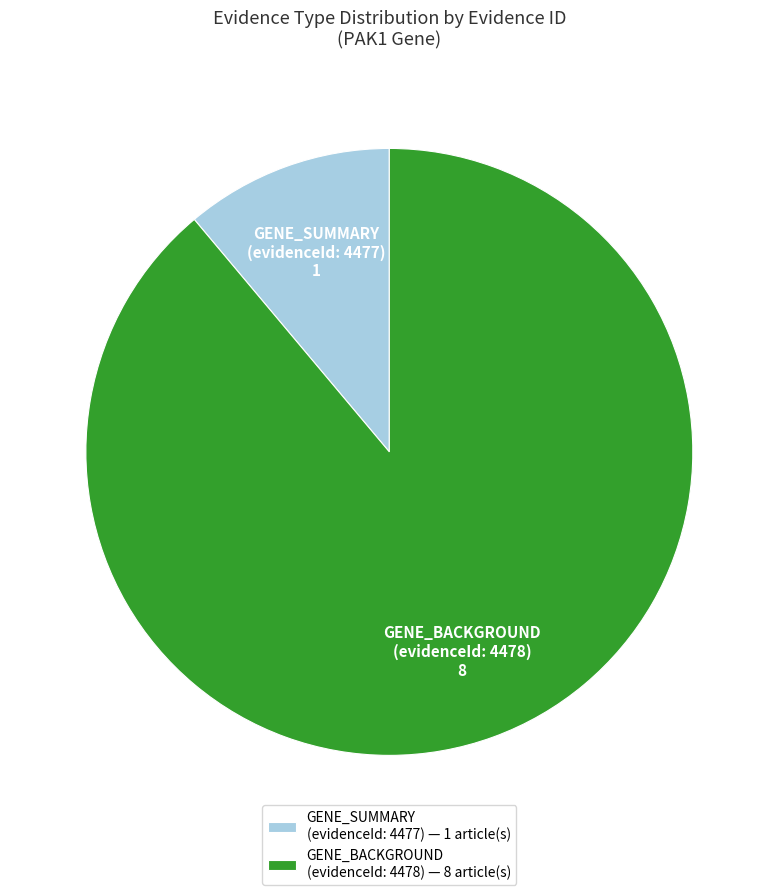

Is the sum of GENE_BACKGROUND (evidenceId: 4478) — 8 article(s) and GENE_SUMMARY (evidenceId: 4477) — 1 article(s) greater than half?

Yes